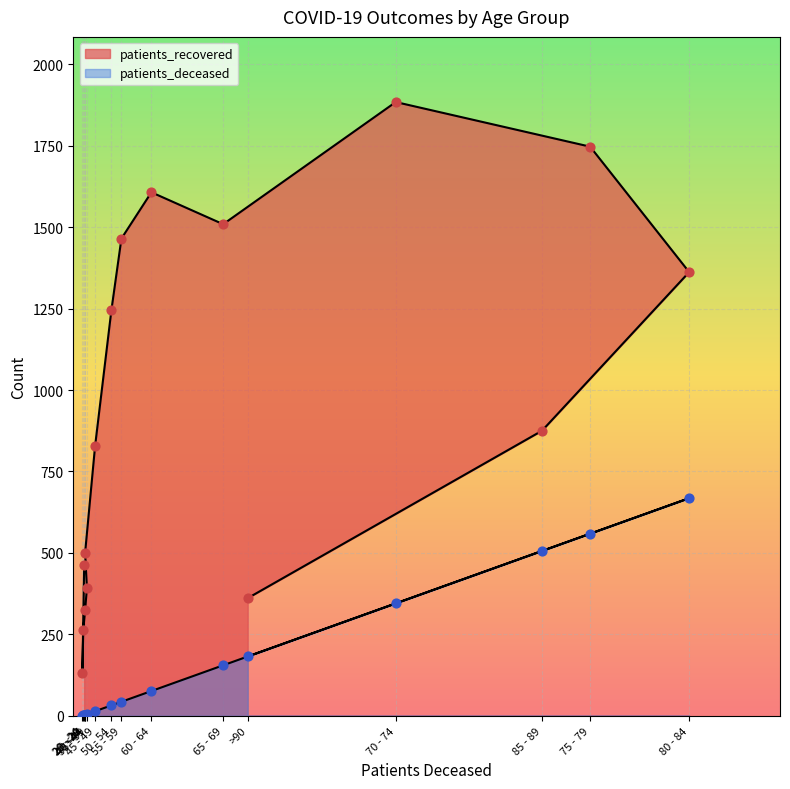

At which category is the sum across all series the highest?

75 - 79